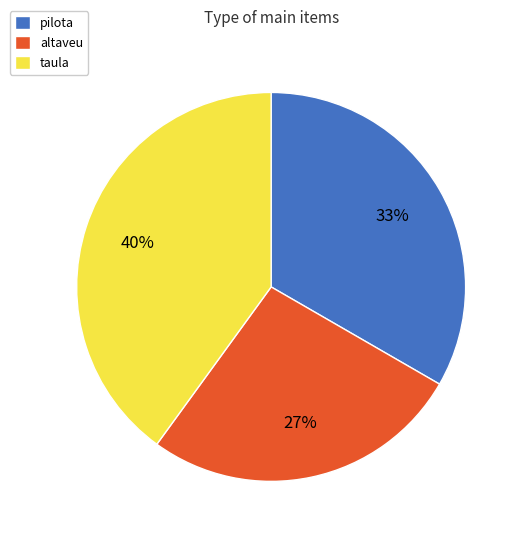

Which has a higher value, taula or pilota?

taula